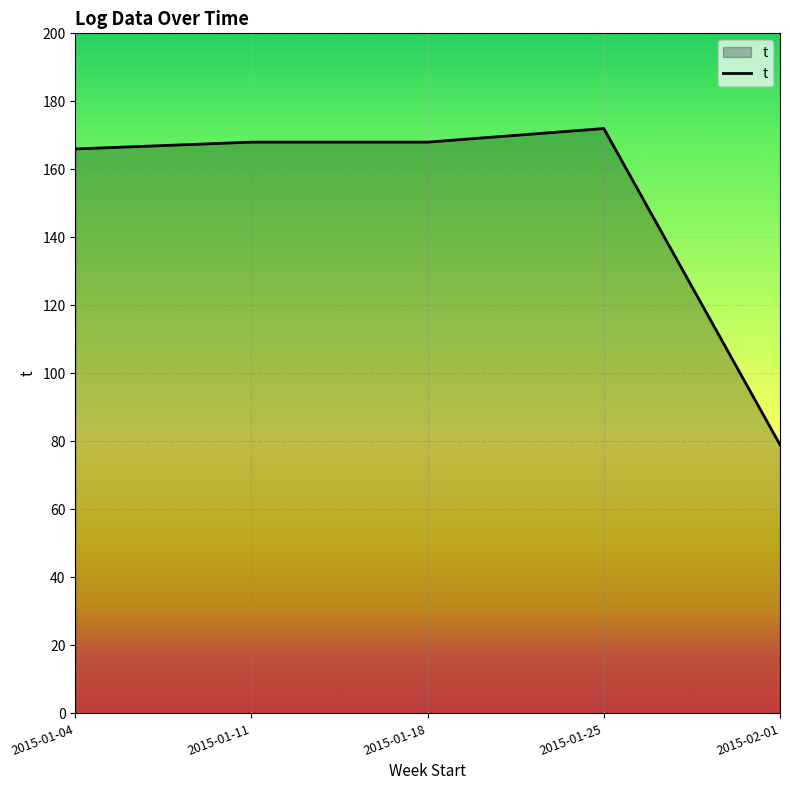

What is the approximate value at 2015-01-04, to the nearest 10?

170